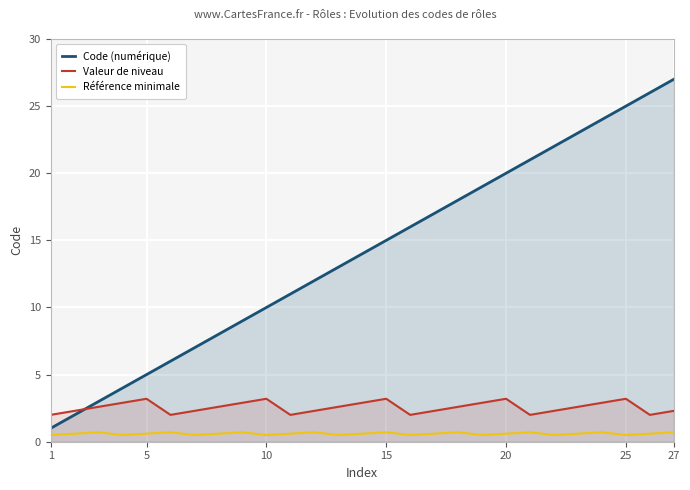

What is the sum of all Code (numérique) values?

378.0